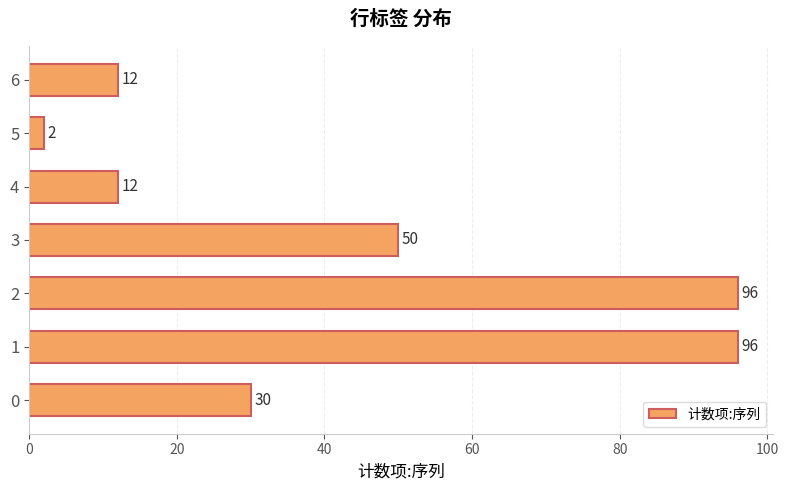

Which category has the lowest value across all series?

5